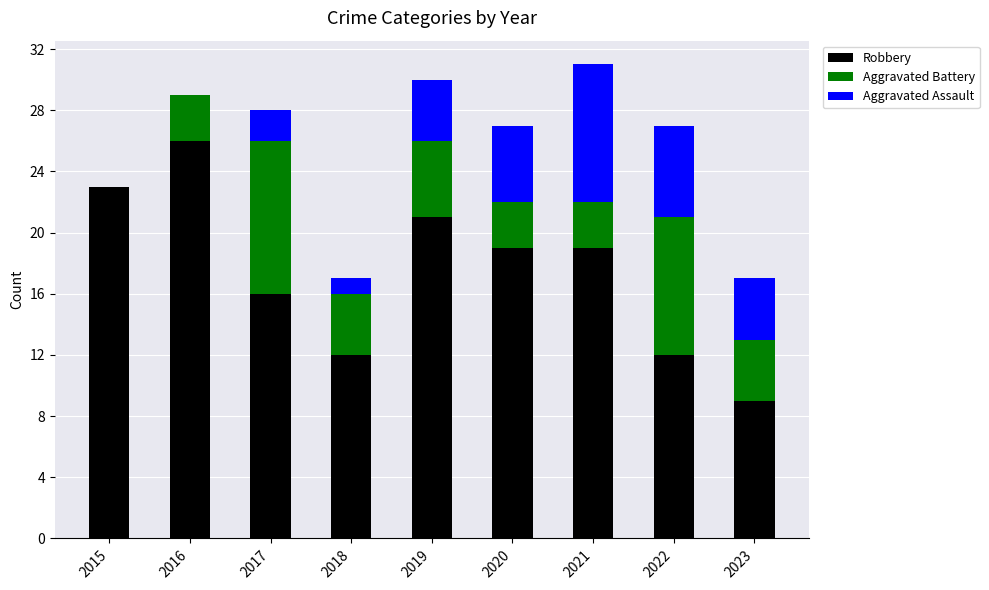

At which category is the sum across all series the highest?

2021